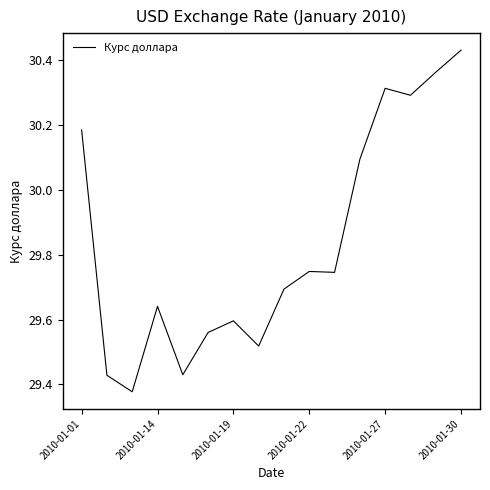

What is the difference between the maximum and minimum values?

1.1